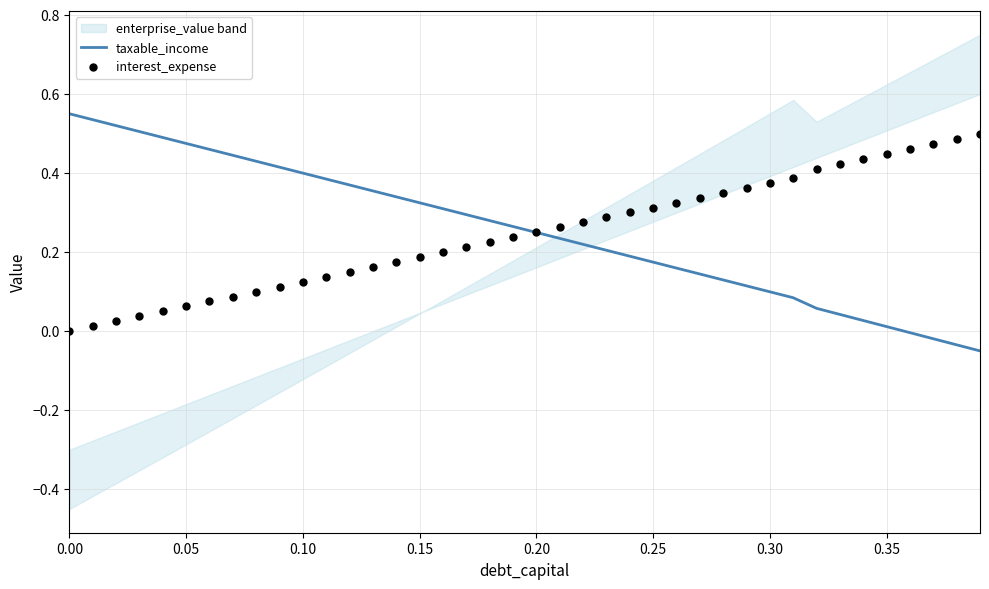

Which series has the widest spread of Y values?

taxable_income